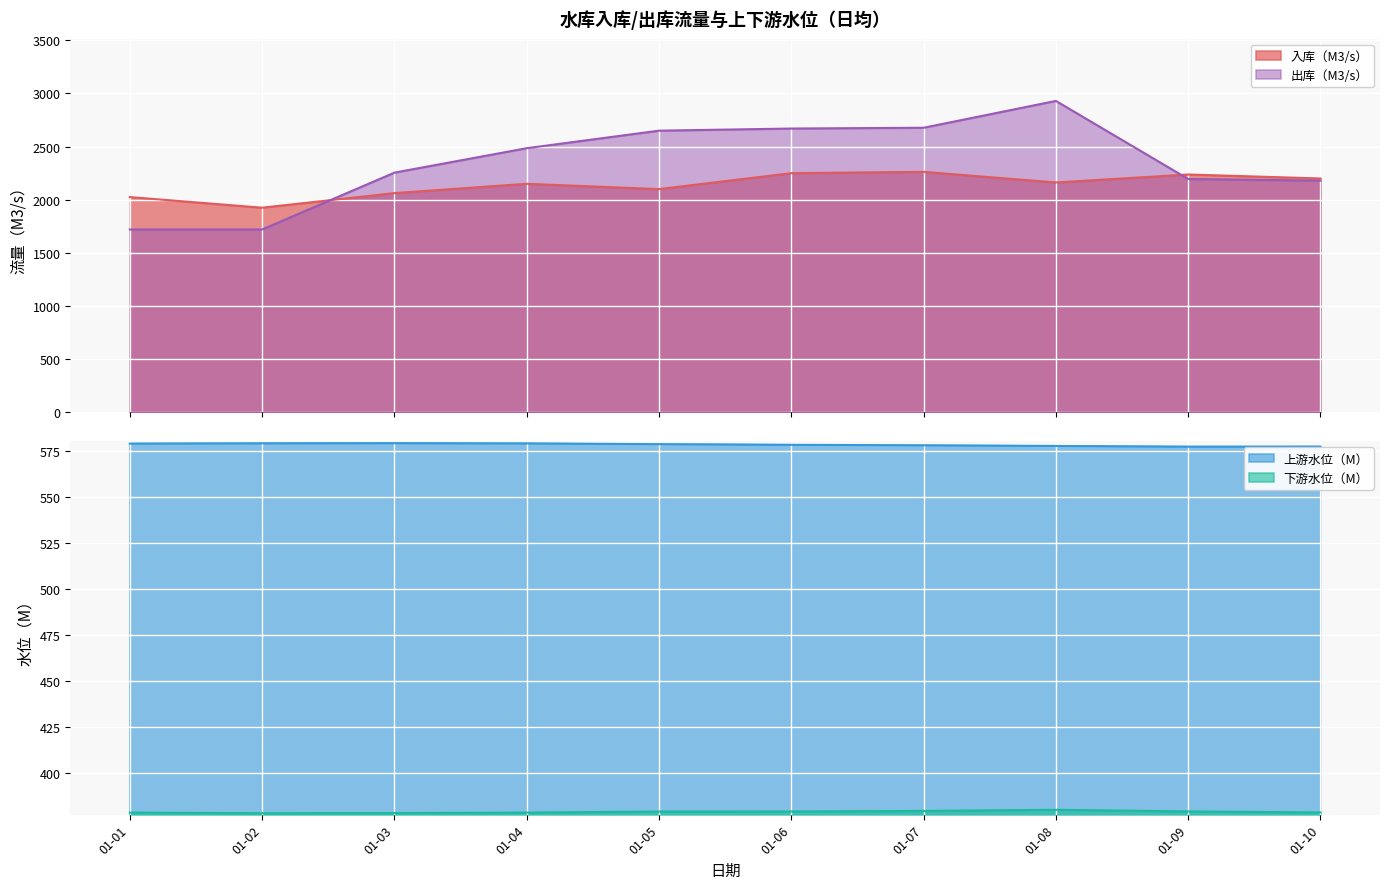

Which series has the largest total across all categories?

出库（M3/s）